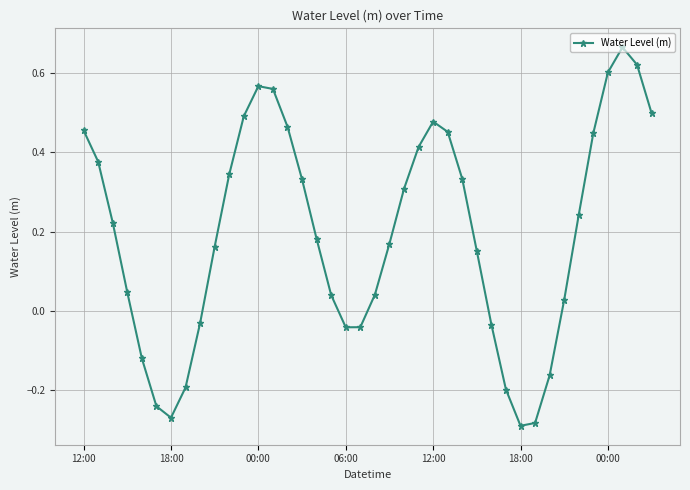

How many lines are shown in the chart?

1